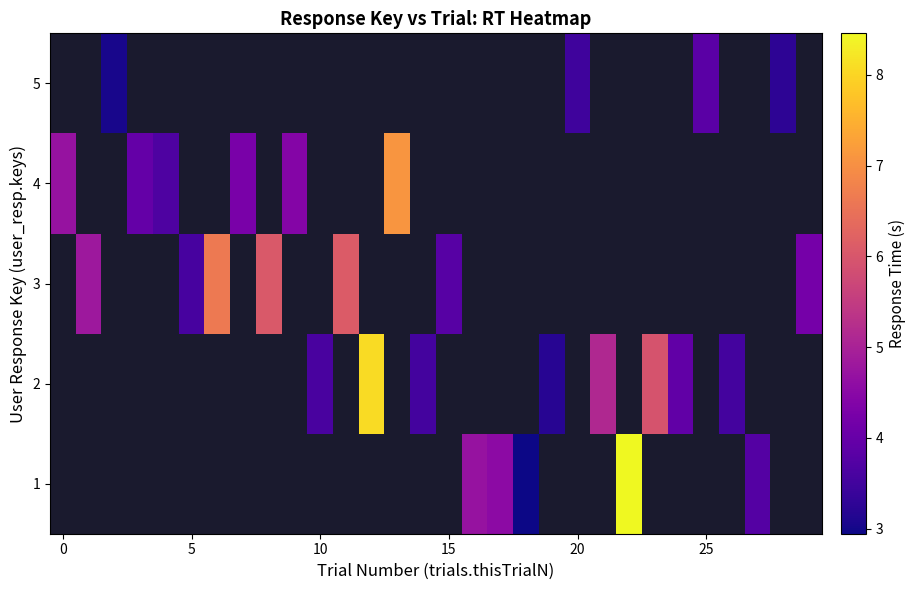

The value of row_1 at 19 is 1.8. True or false?

False